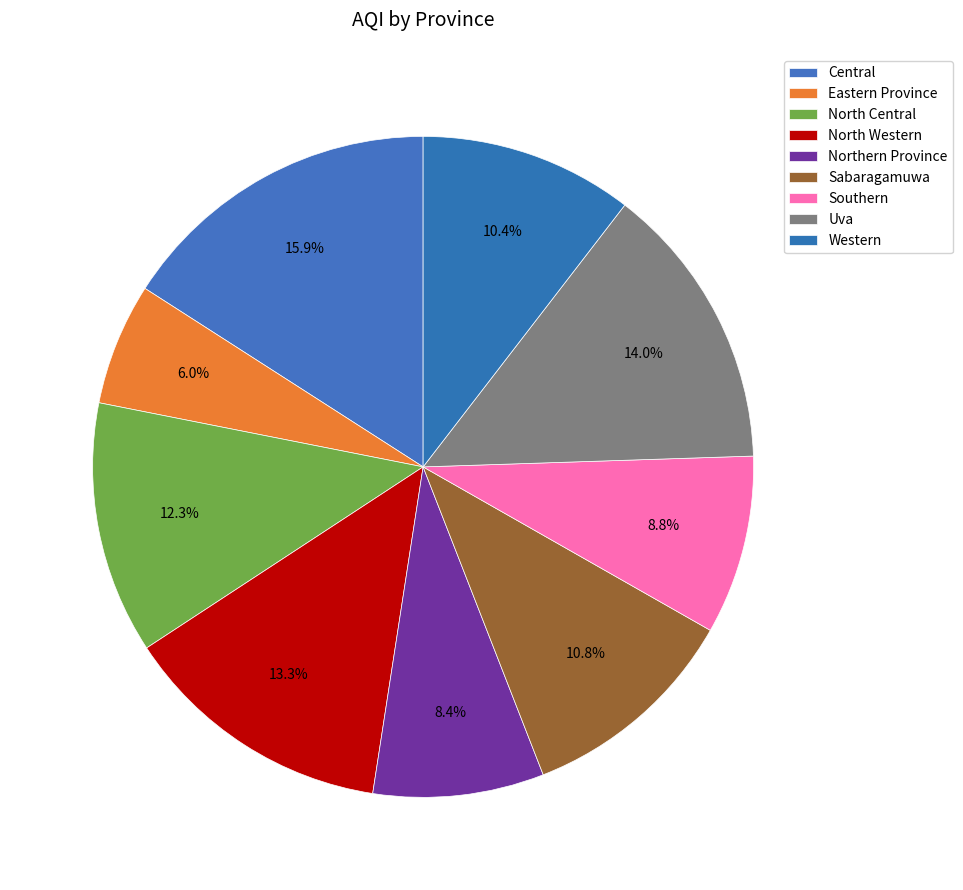

Approximately how many times larger is the value at Western compared to North Western?

0.8